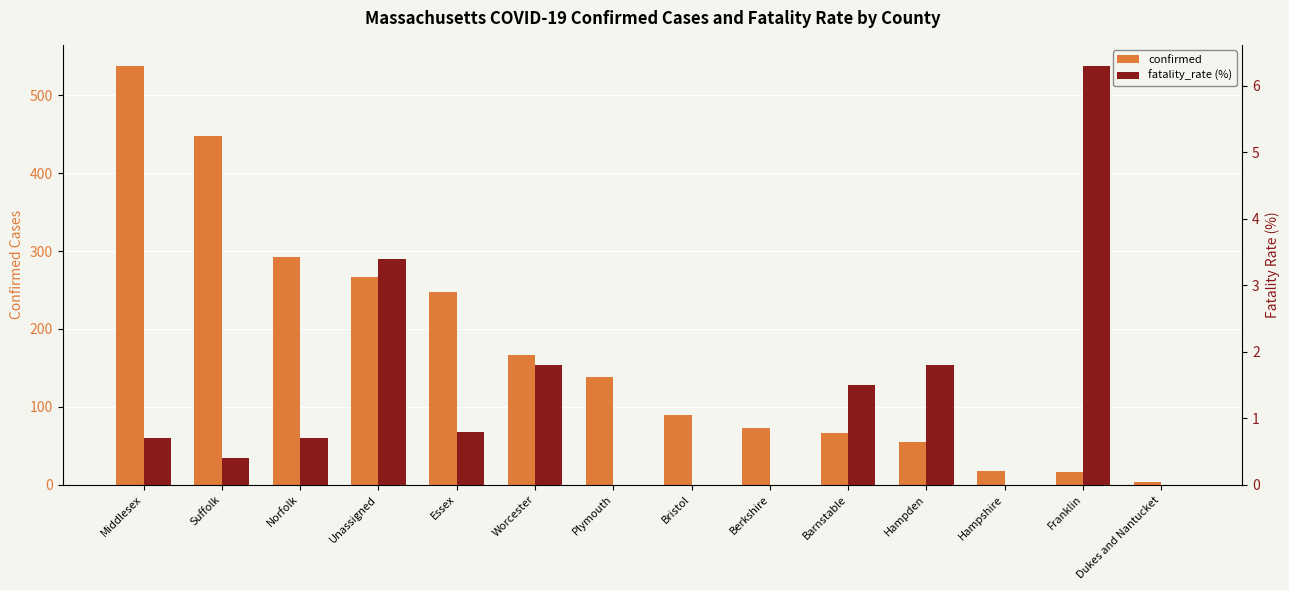

How many values in fatality_rate (%) are above zero?

9